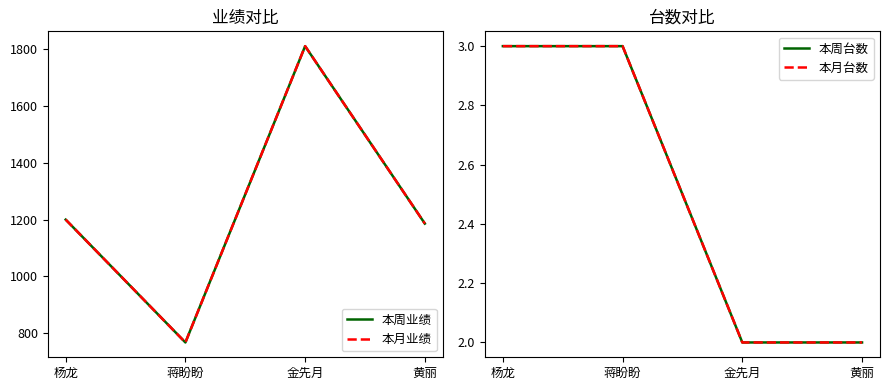

List the labels in order of 本月业绩 value, largest first.

金先月, 杨龙, 黄丽, 蒋盼盼